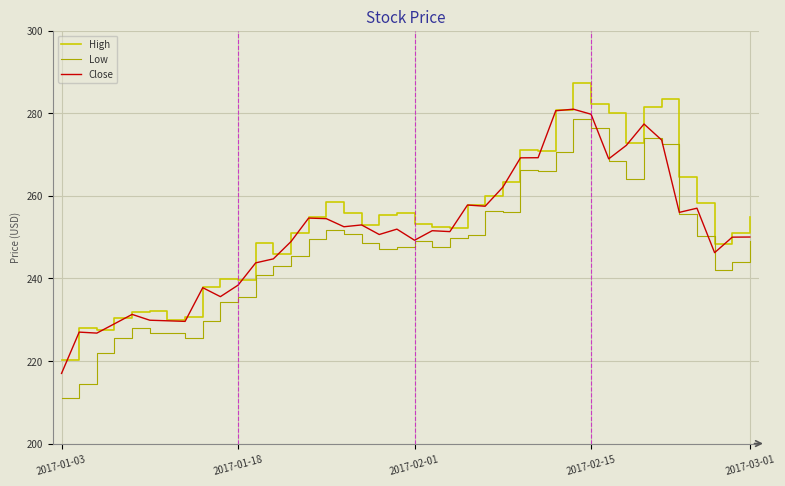

Which series has the largest range (max minus min)?

Low